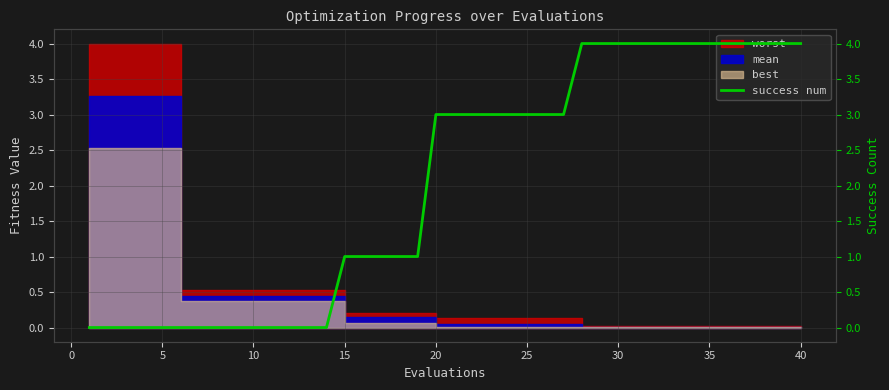

Reading left to right, extract all data points from this chart.

0	0	0	0	0	0	0	0	0	0	0	0	0	0	1	1	1	1	1	3	3	3	3	3	3	3	3	4	4	4	4	4	4	4	4	4	4	4	4	4